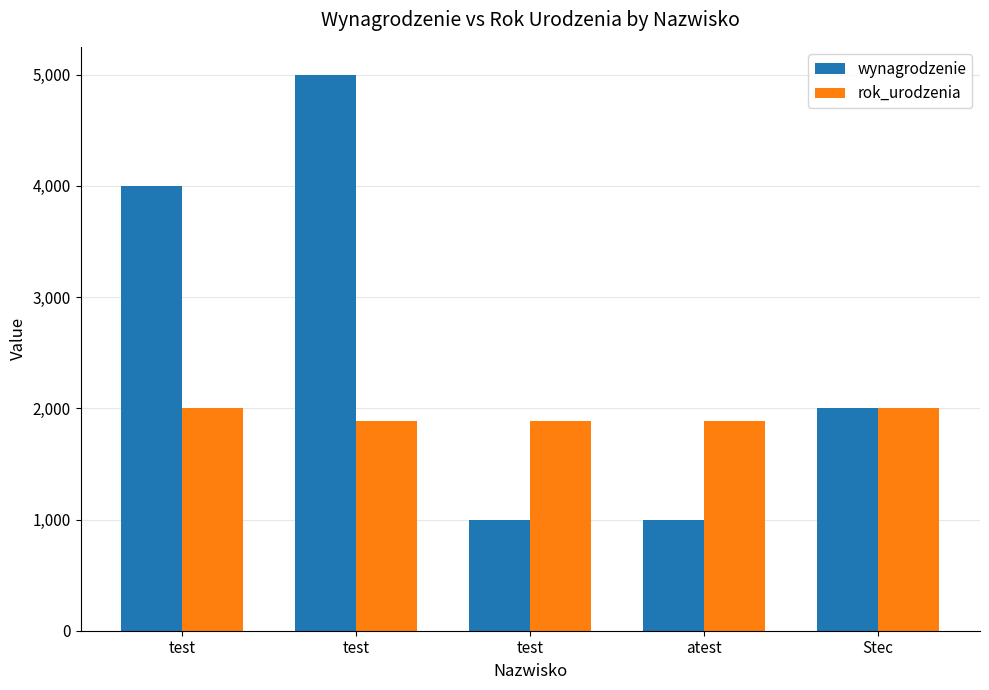

Which series has the widest spread of values?

wynagrodzenie